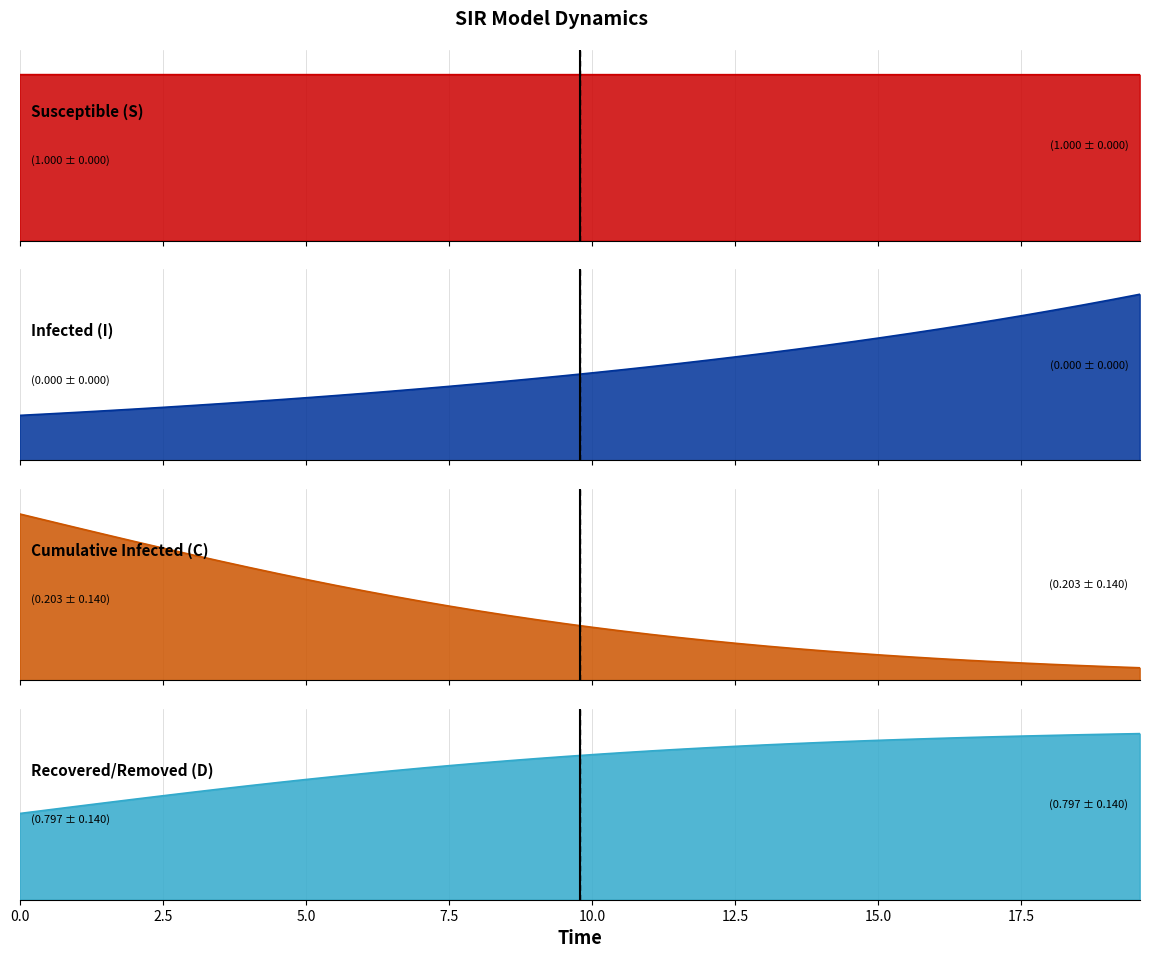

What position from the left is 4.013377926421405?

9